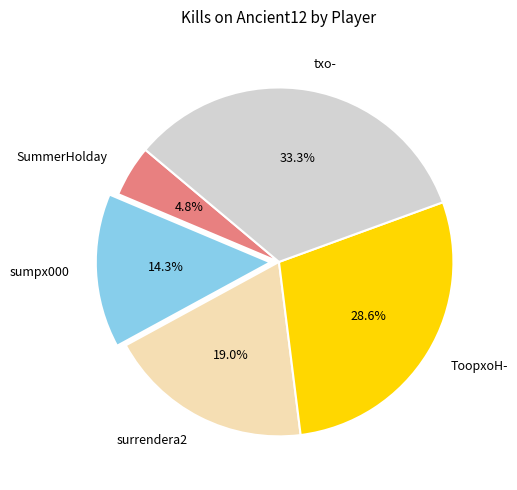

To the nearest percent, what is the average slice percentage?

20%